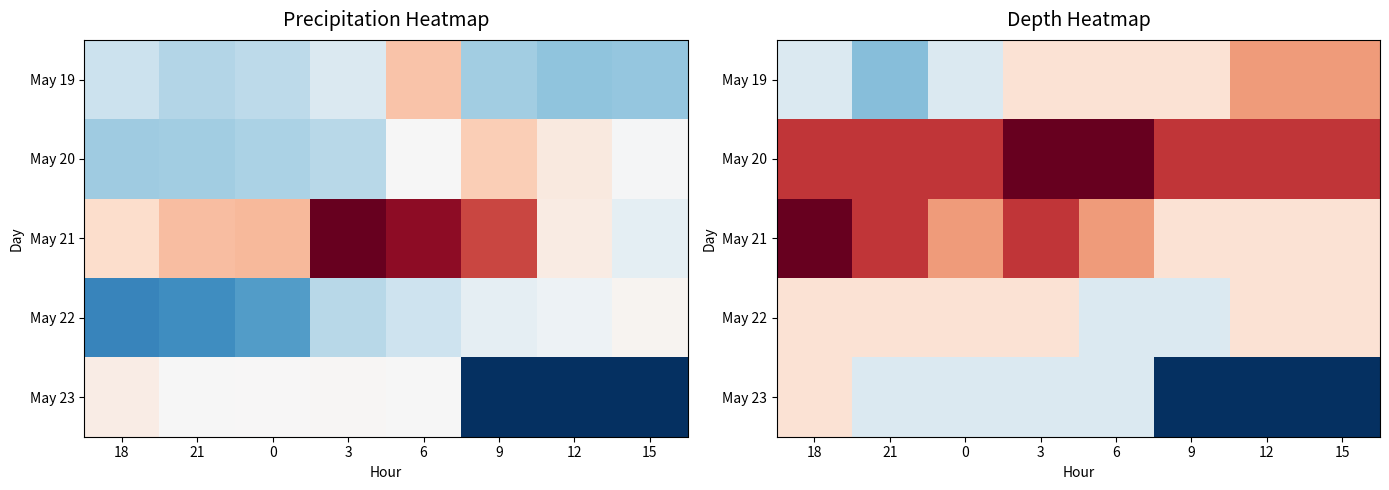

At 3, list the series in order from smallest to largest.

May 23, May 19, May 22, May 21, May 20